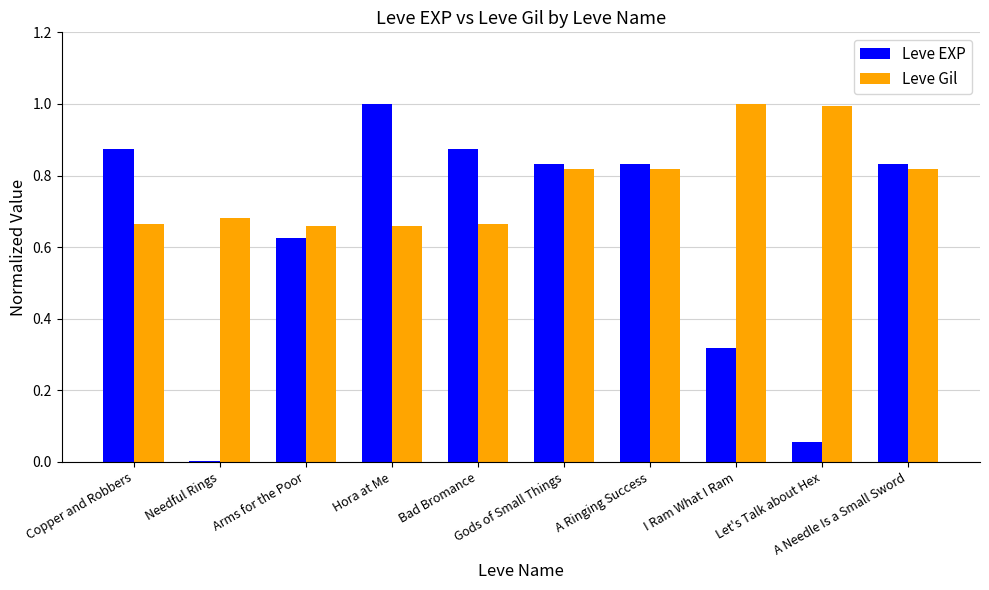

True or false: Leve Gil has a value of 1.0 at Bad Bromance.

False